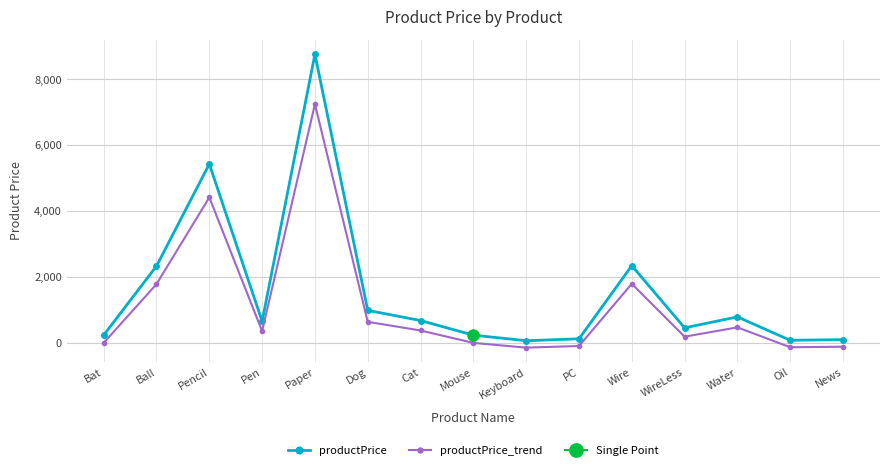

Where is productPrice_trend nearest to the value 3552?

Pencil